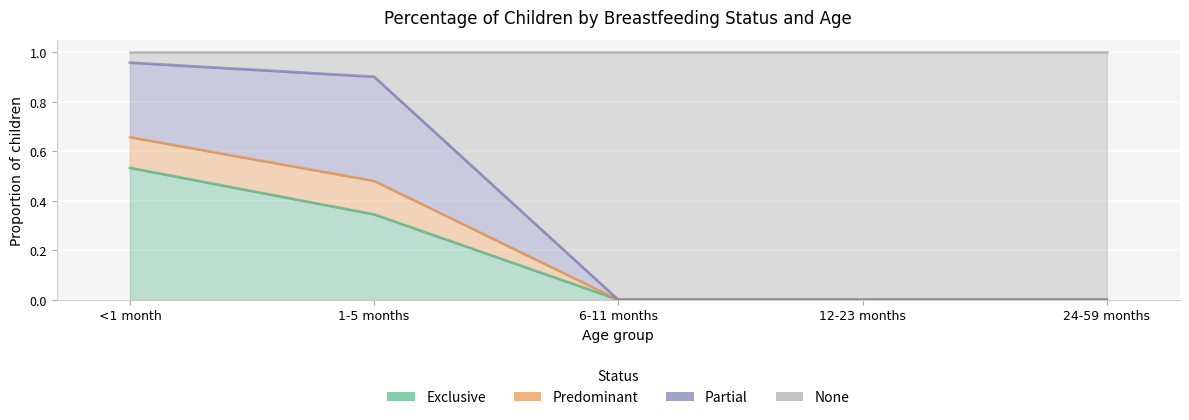

What is the greatest value displayed?

1.0